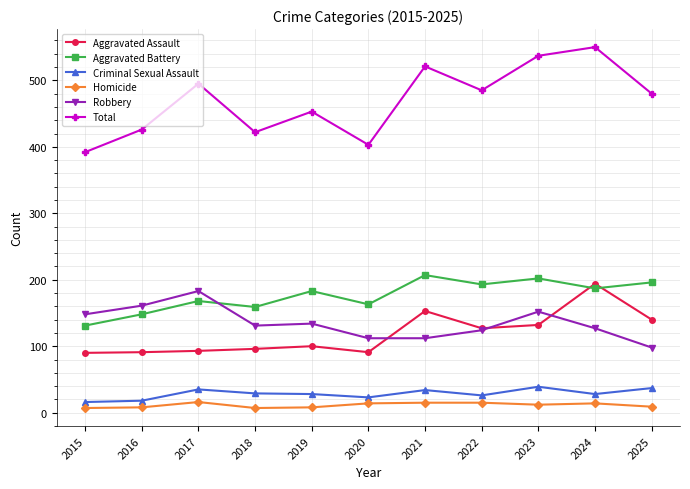

Does the chart have visible grid lines?

Yes